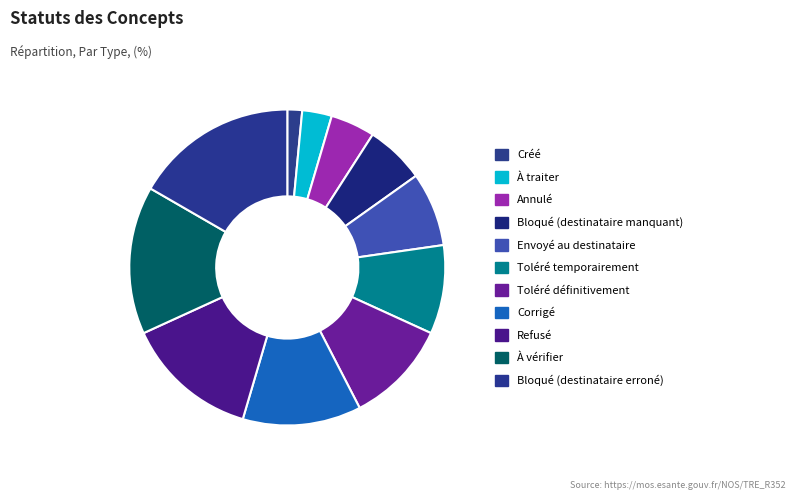

Combined, do Refusé and Envoyé au destinataire account for over 50%?

No